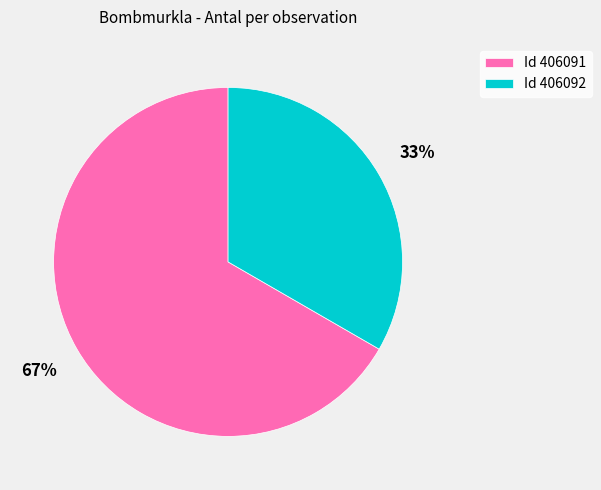

Rank the categories by value from highest to lowest.

Id 406091, Id 406092